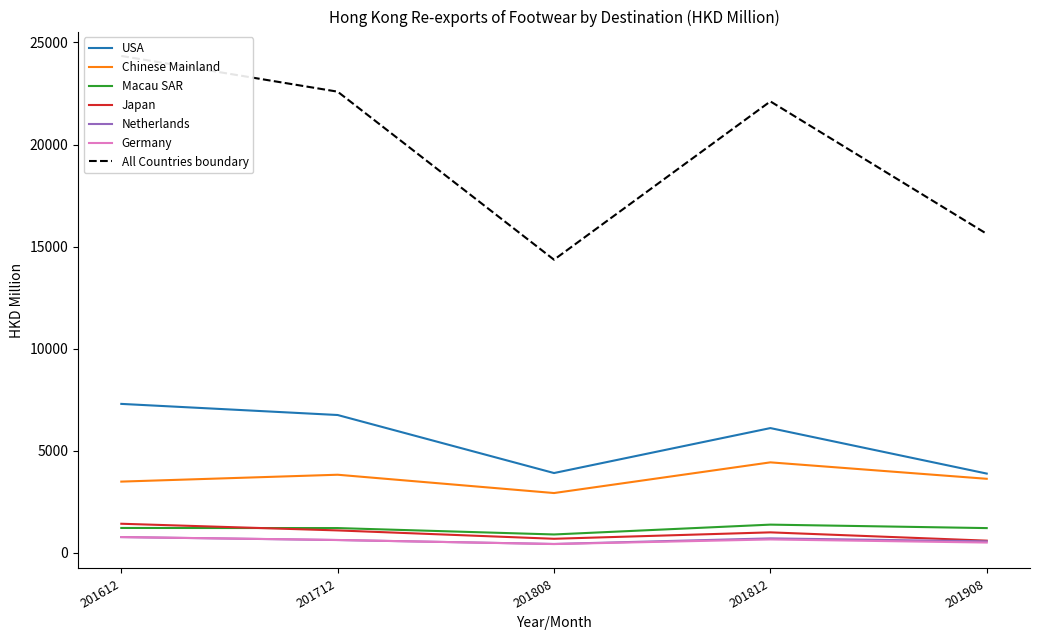

True or false: Chinese Mainland and Japan intersect in this chart.

False